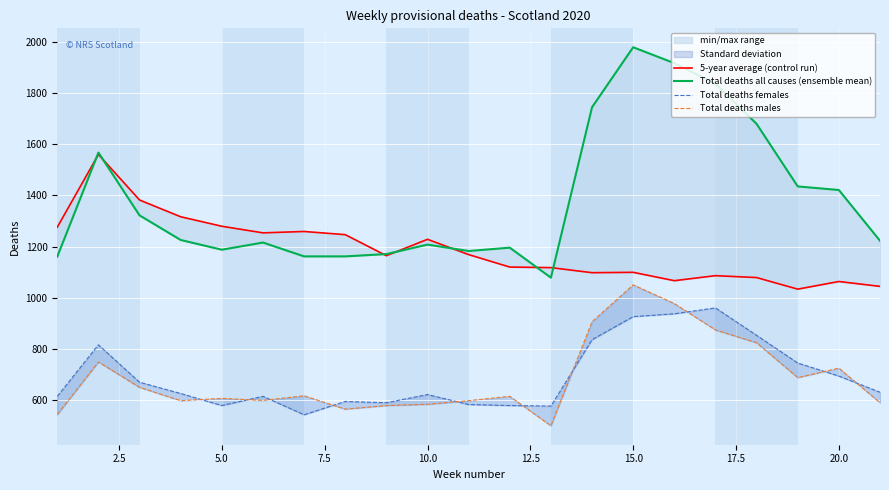

How many interior local valleys does the 5-year average (control run) series have?

5